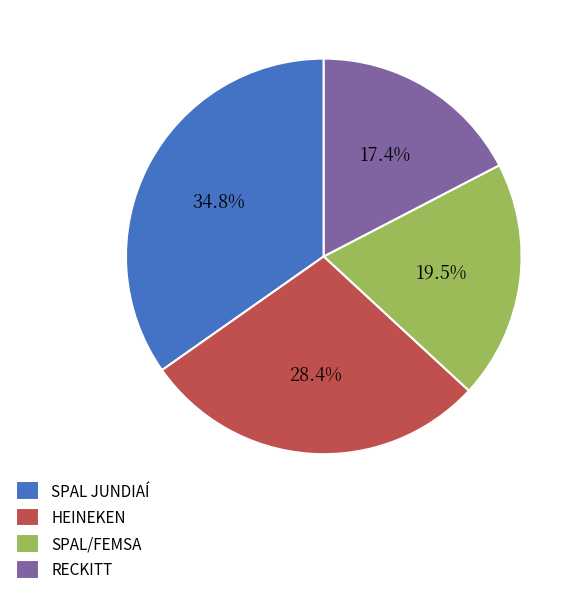

To the nearest percent, what is the difference between the largest and smallest slice percentages?

17%